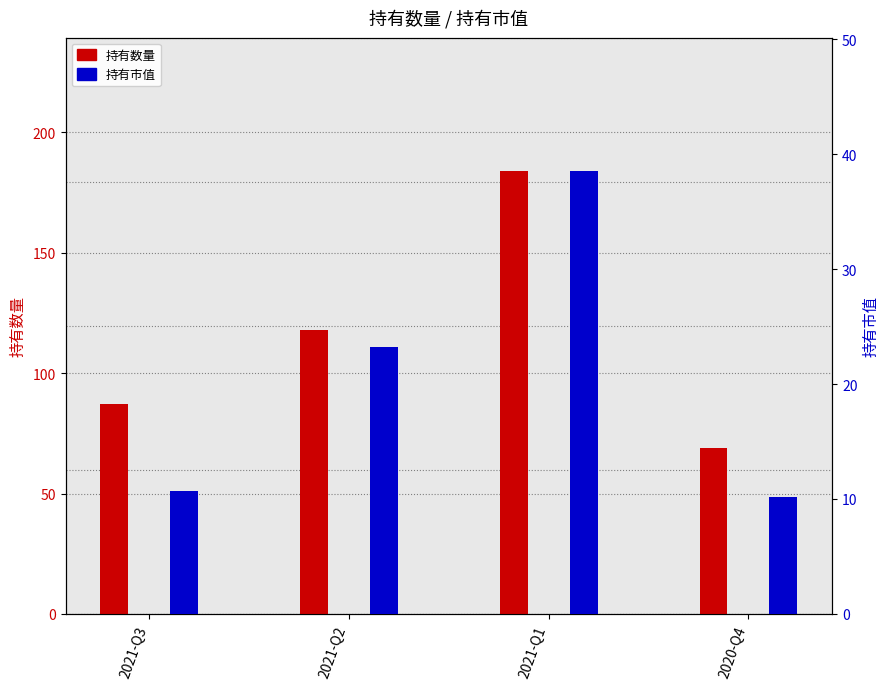

List the series in order of their peak value, lowest first.

持有市值, 持有数量